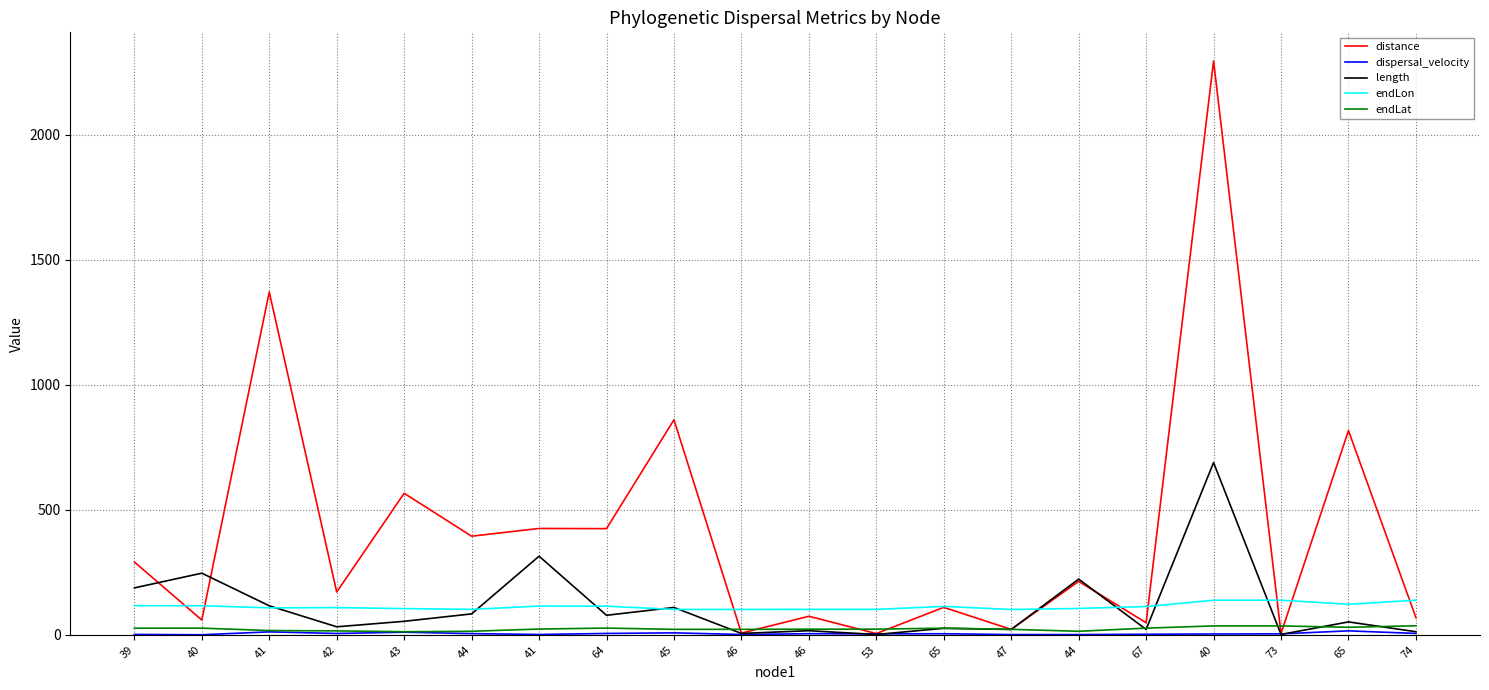

Rank the series at 44 from lowest to highest value.

dispersal_velocity, endLat, length, endLon, distance